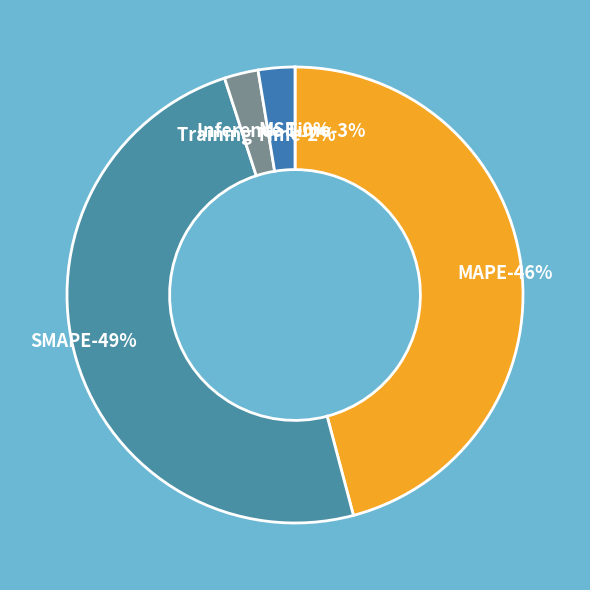

How many slices are in this pie chart?

5